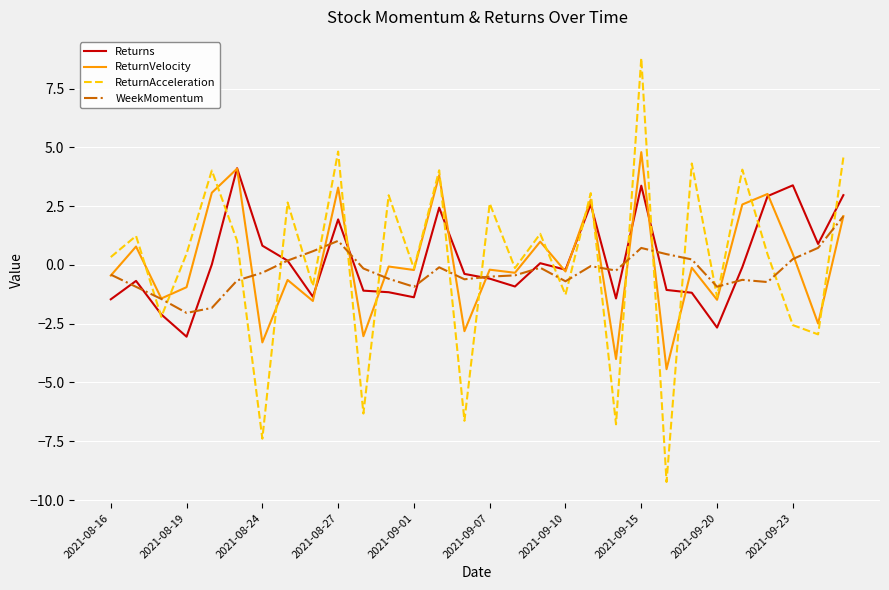

Is this an area chart (filled region under the line)?

No